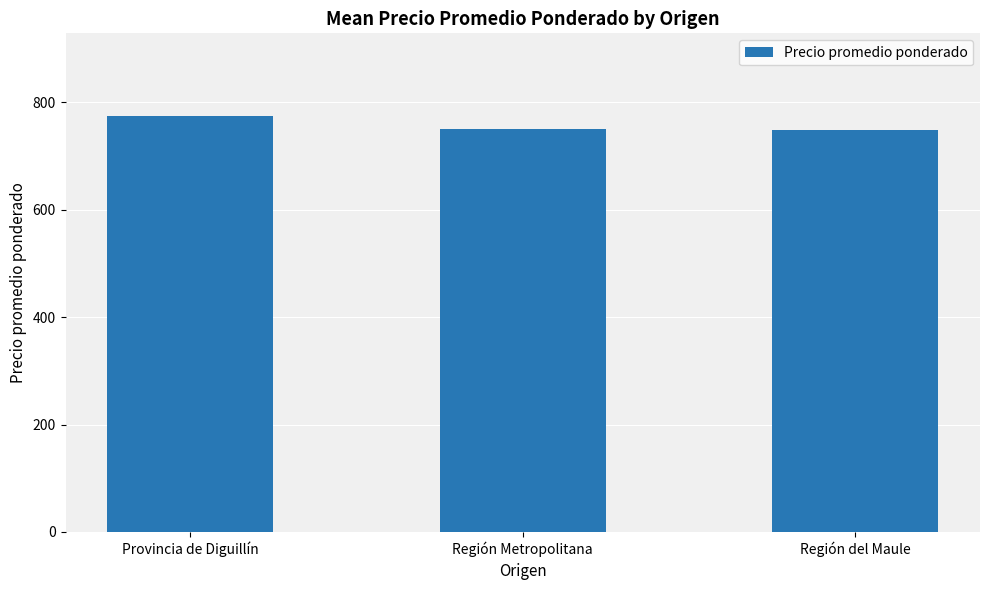

What is the change in value from Provincia de Diguillín to Región del Maule?

-25.8